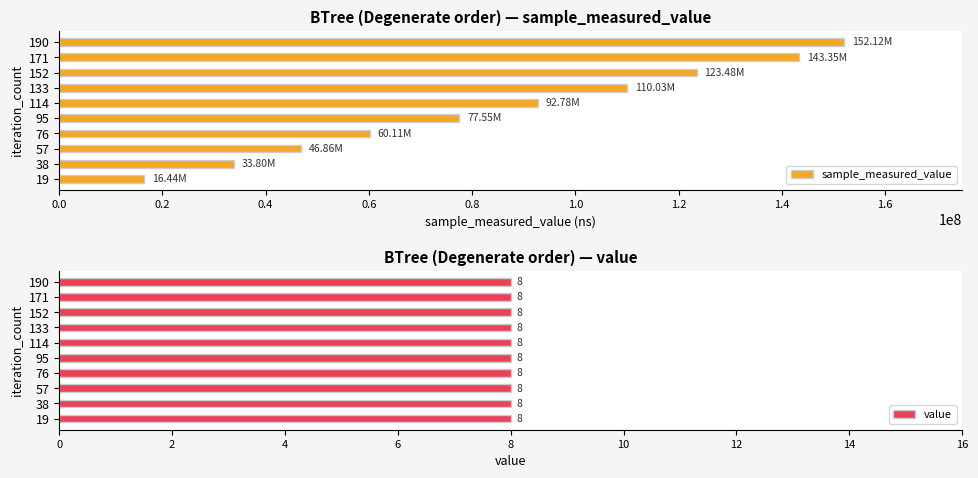

What is the sum of all sample_measured_value values?

856517145